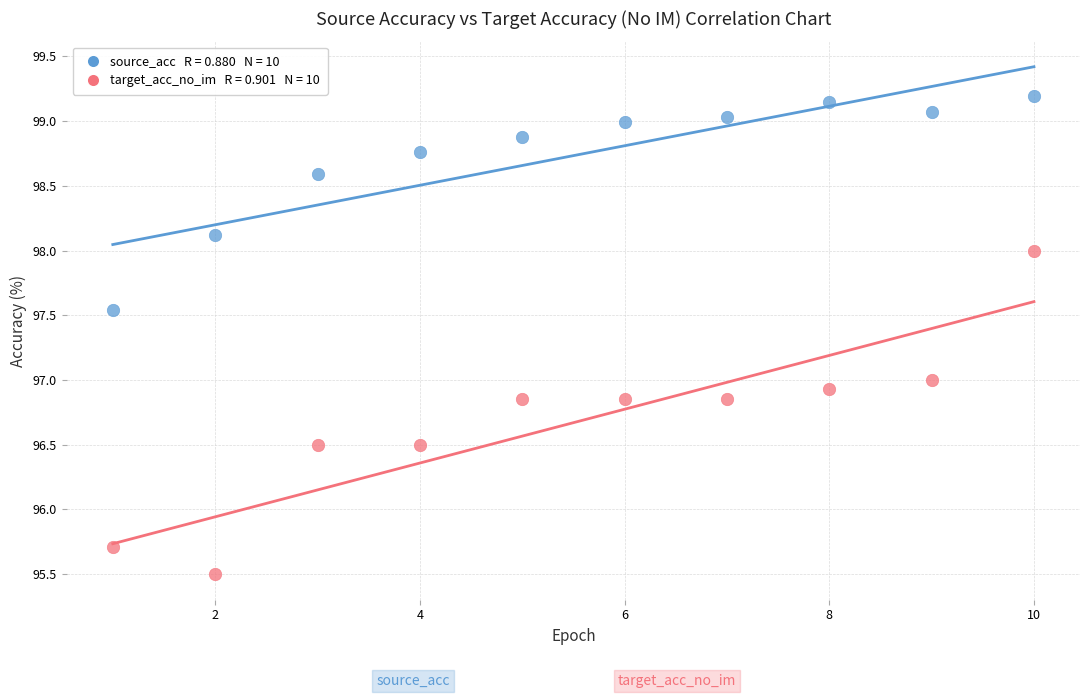

Across all data points, what is the range of X values (max minus min)?

9.0